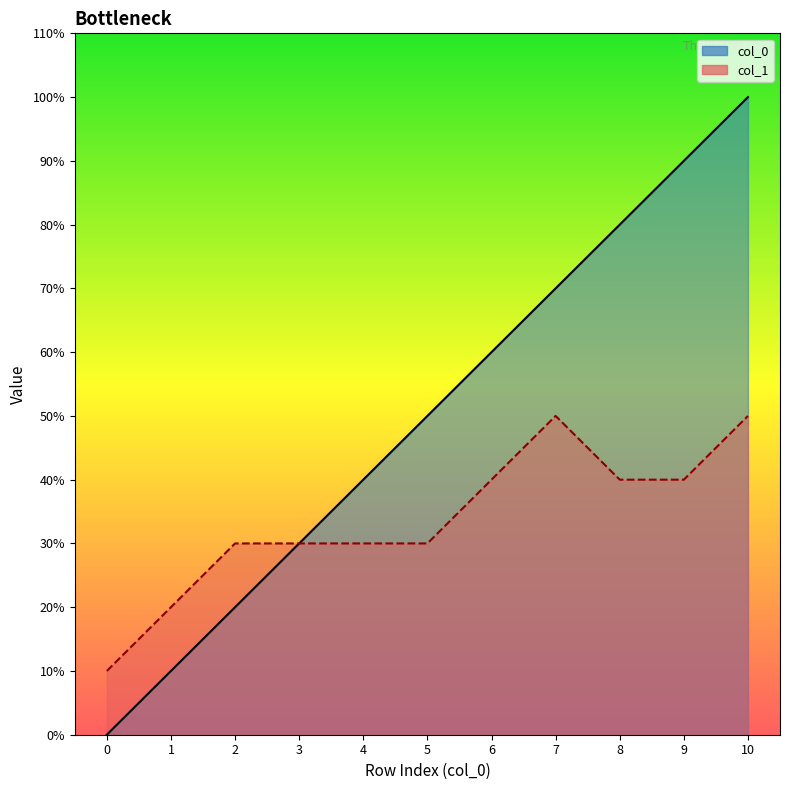

True or false: col_0 and col_1 intersect in this chart.

False